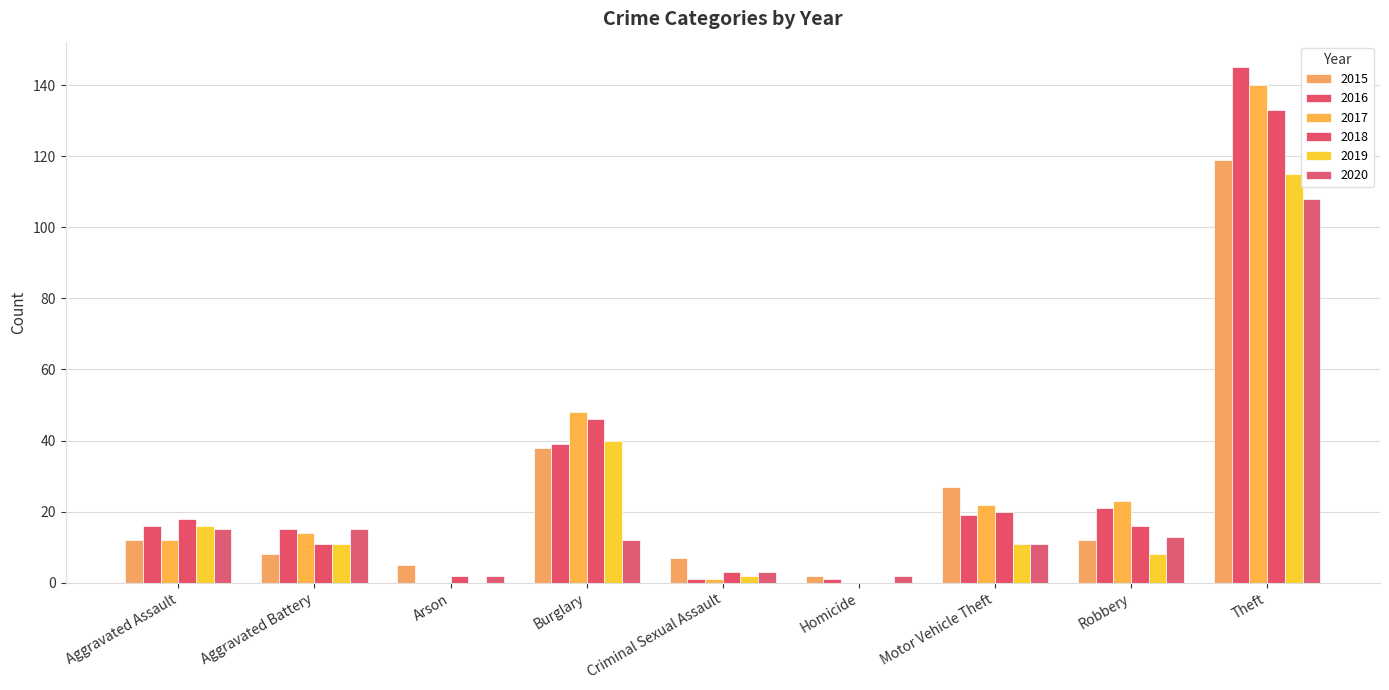

Is it true that 2018 equals 8 at Aggravated Battery?

False